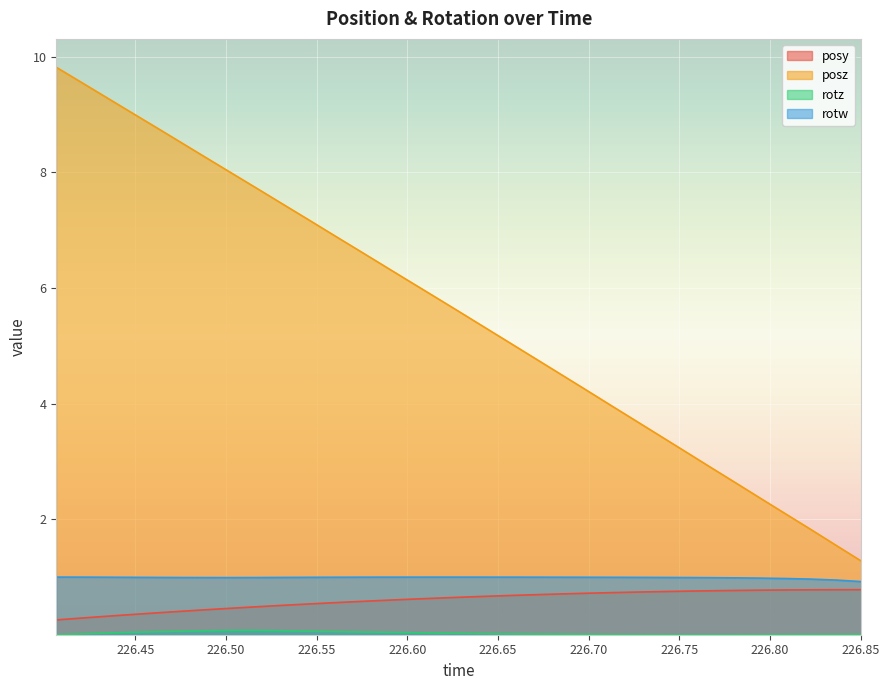

True or false: rotw and posz intersect in this chart.

False